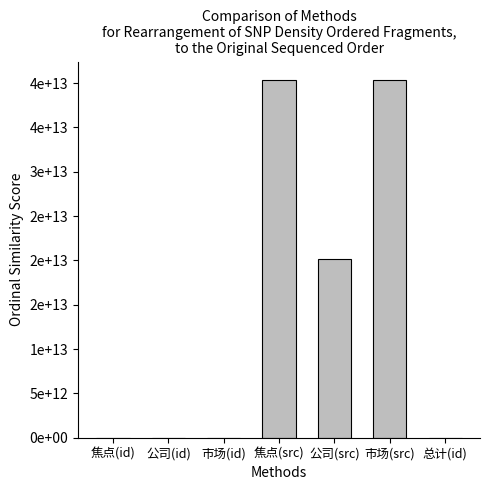

Are the bars horizontal?

No